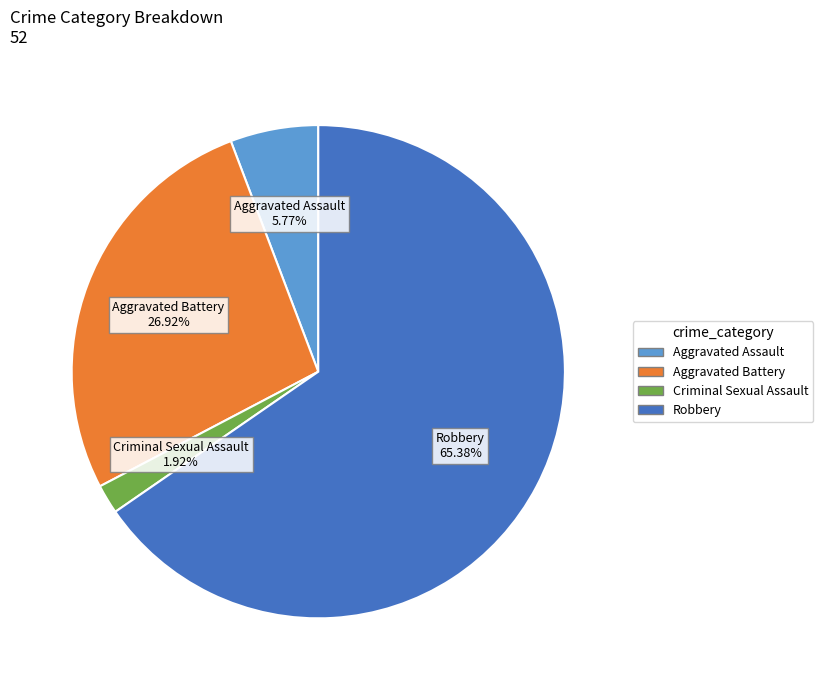

How many segments does this pie chart have?

4